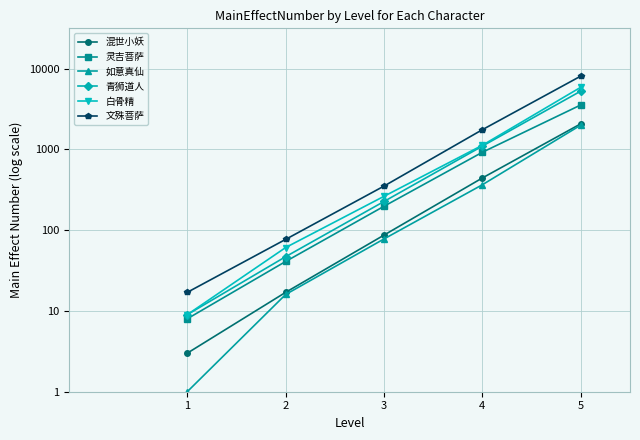

The value of 白骨精 at 3 is 2.4. True or false?

True